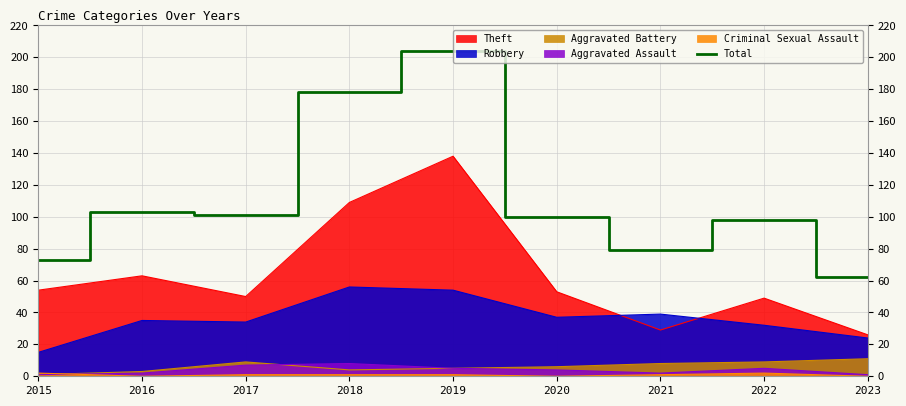

At which category does the data reach its first local valley?

2017